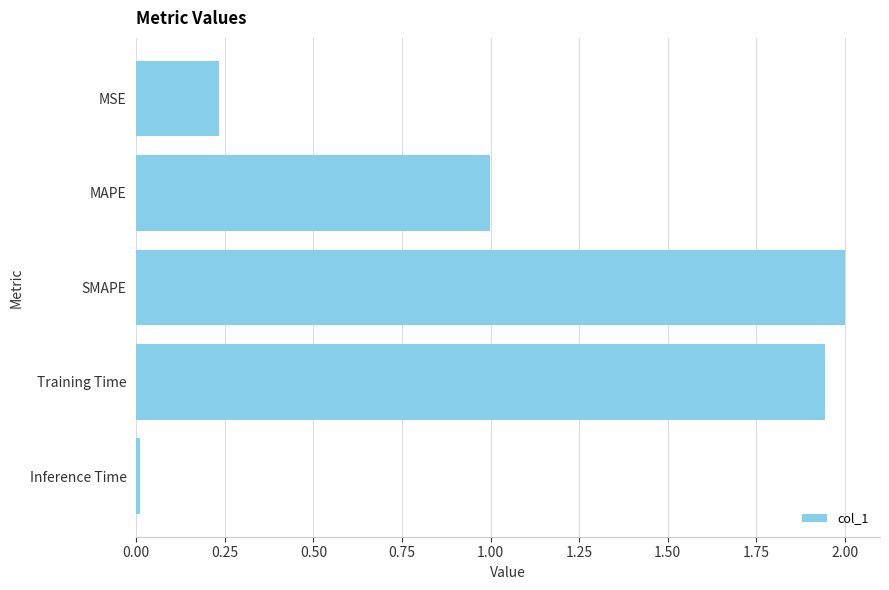

Between MAPE and Training Time, which is larger?

Training Time